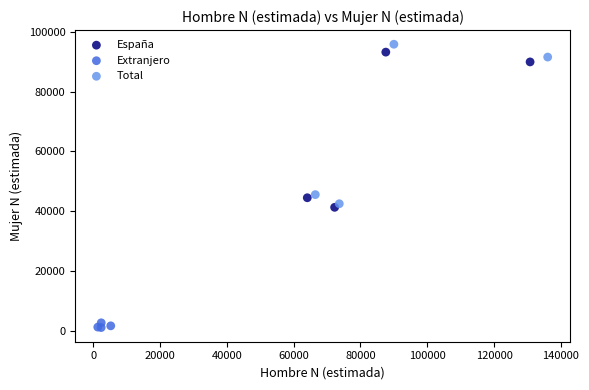

Which series has the largest Y range (max minus min)?

Total